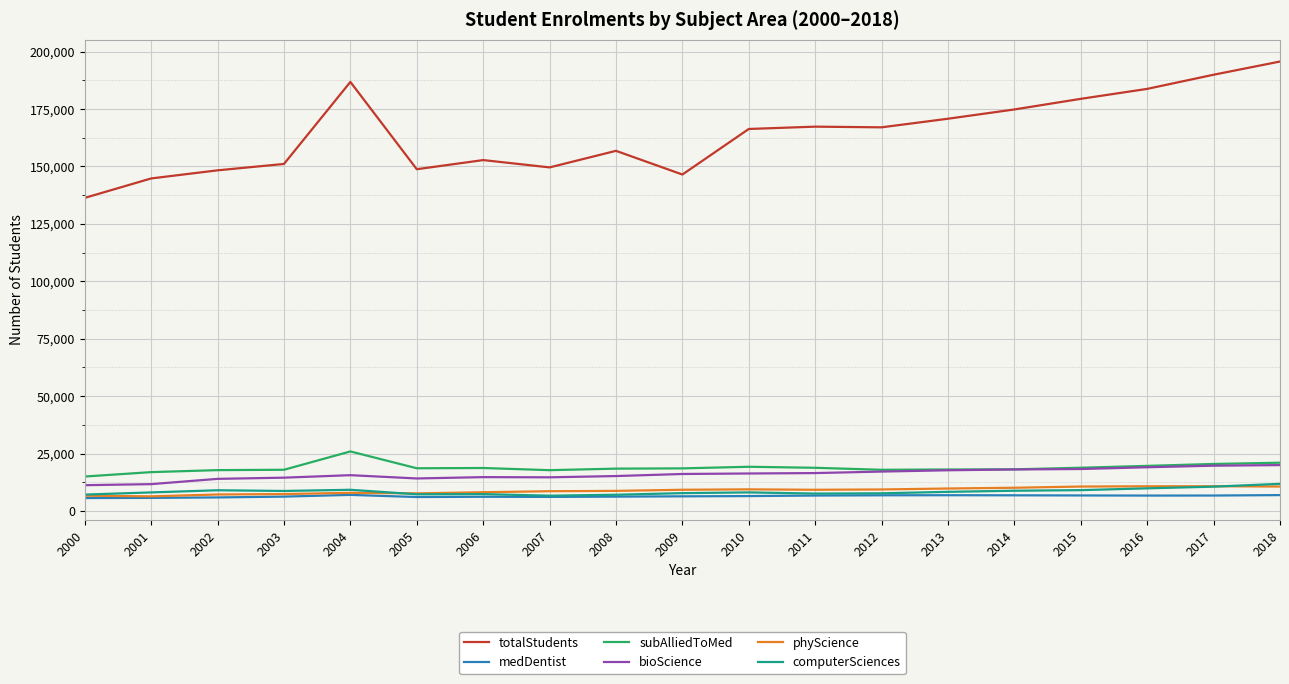

What is the total value across all series at 2004?

252480